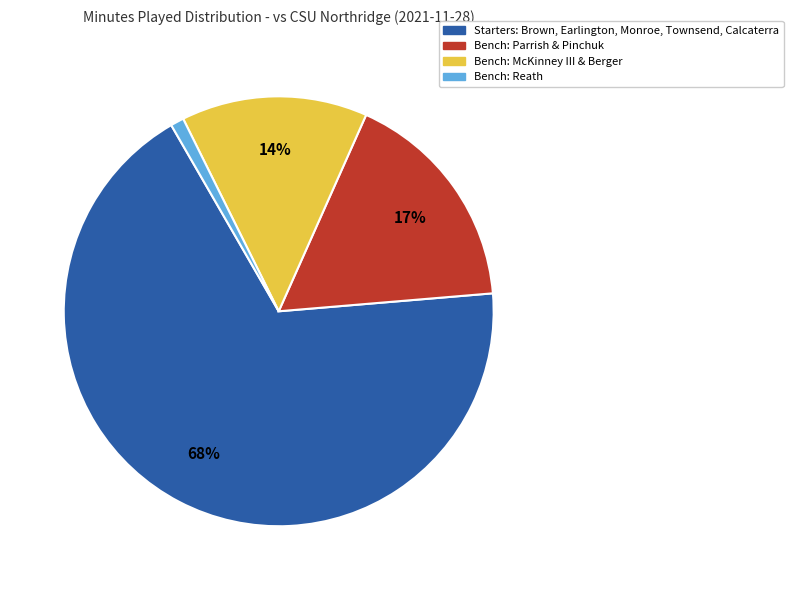

To the nearest percent, what is the average slice percentage?

25%